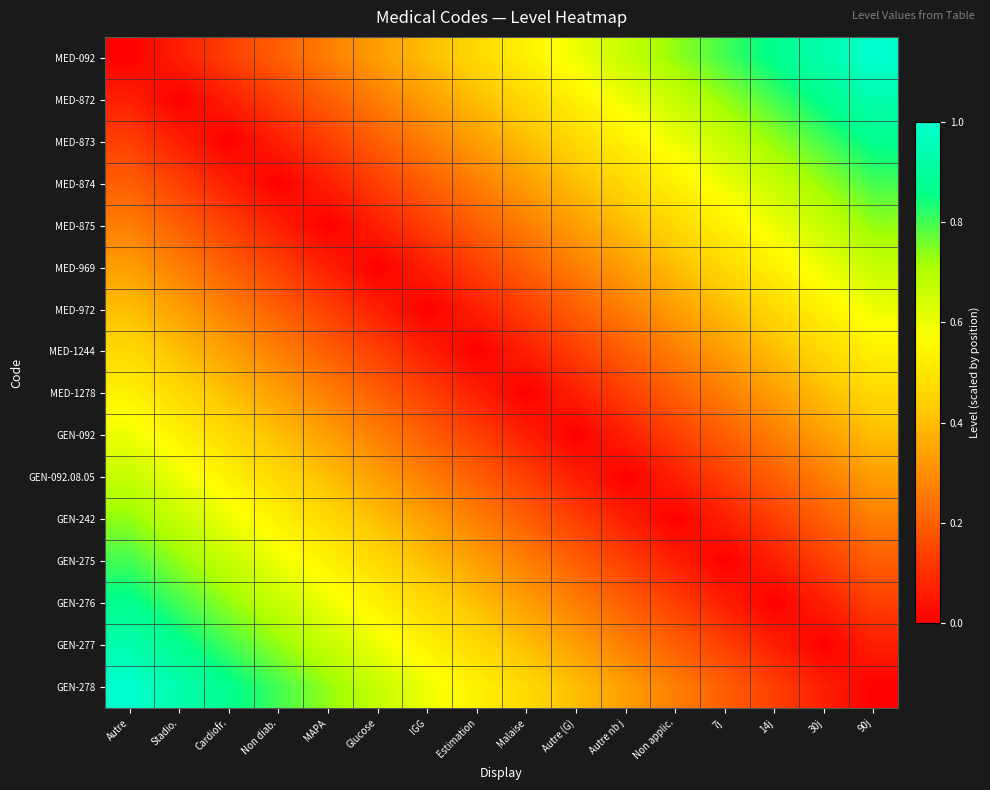

How many categories are shown in the chart?

16